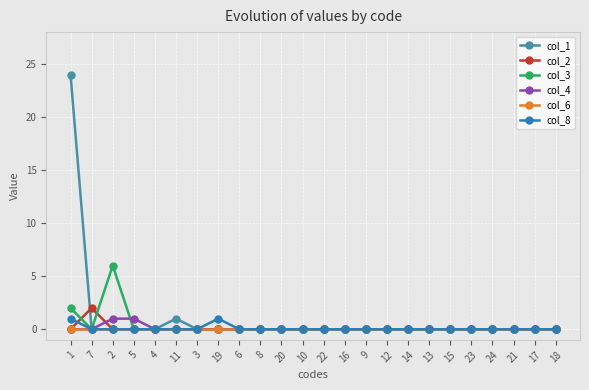

What is the difference between the maximum and minimum values in the col_3 series?

6